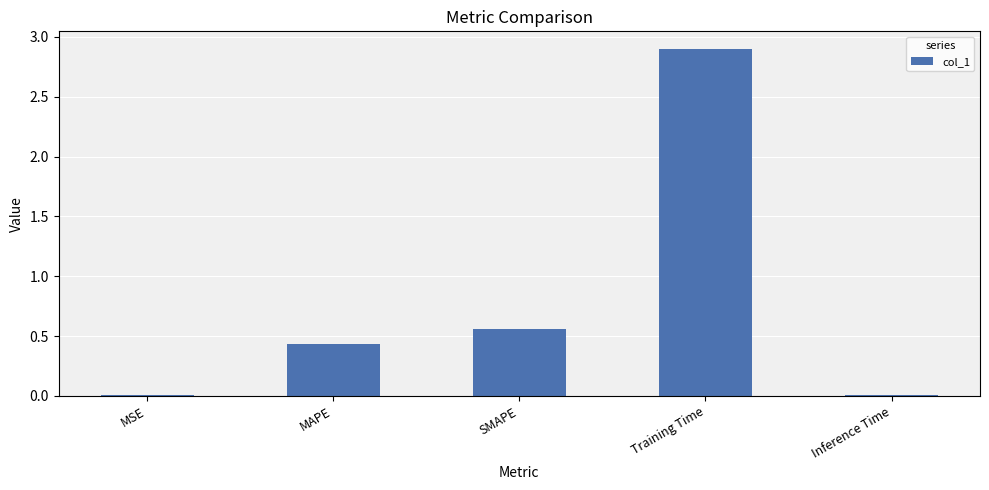

Are the bars horizontal?

No